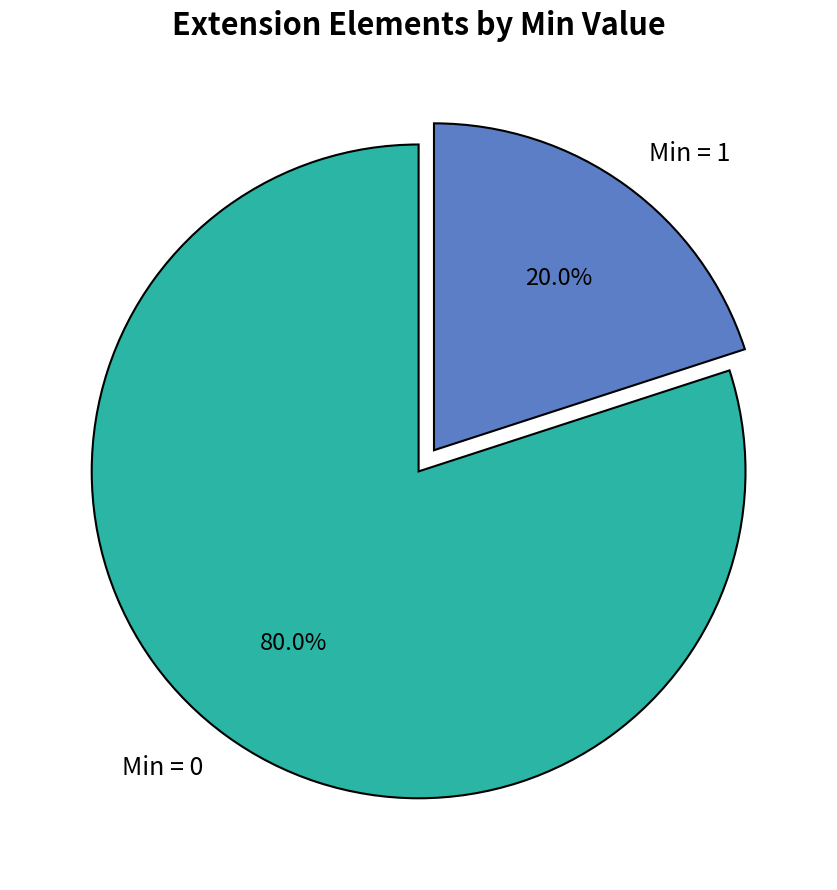

Count the number of slices in the pie.

2